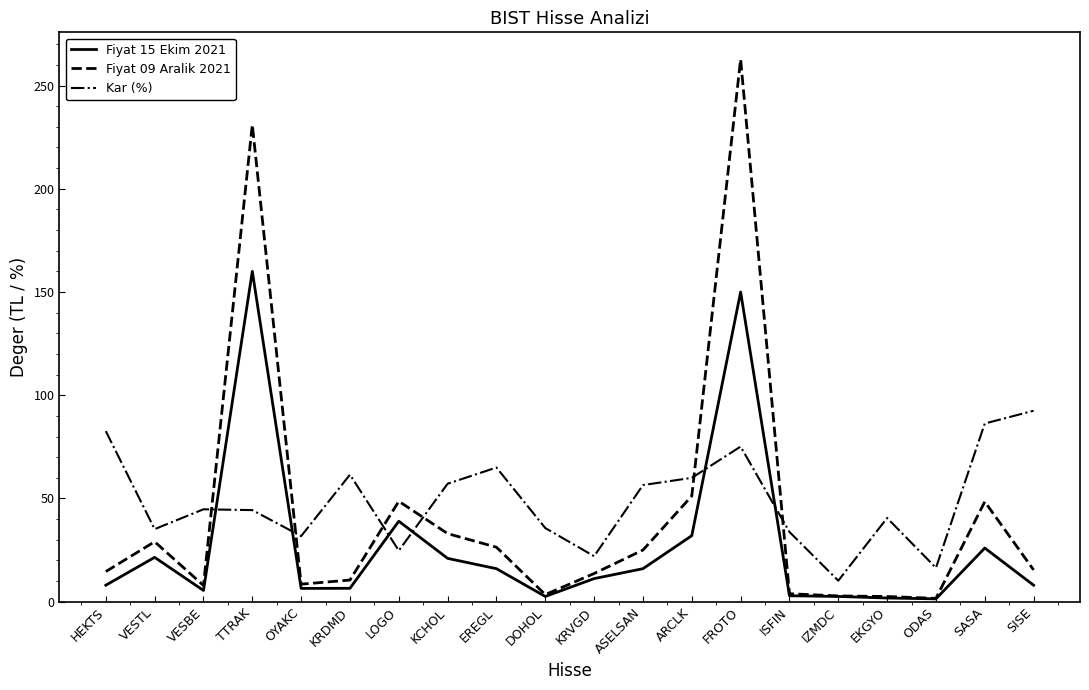

Does the chart have visible grid lines?

No